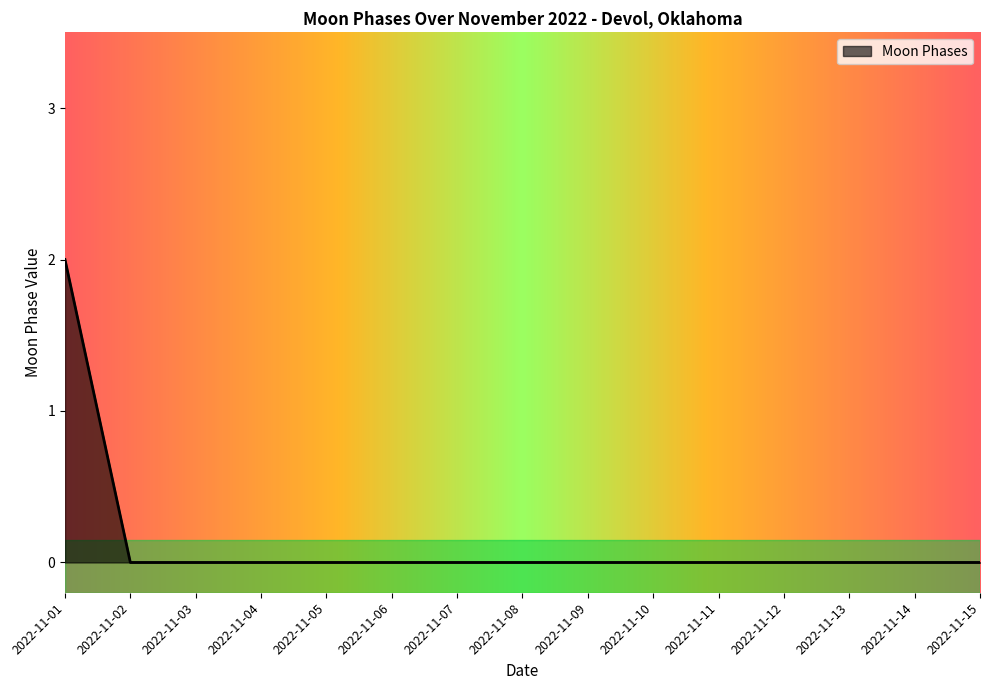

How many lines are shown in the chart?

1